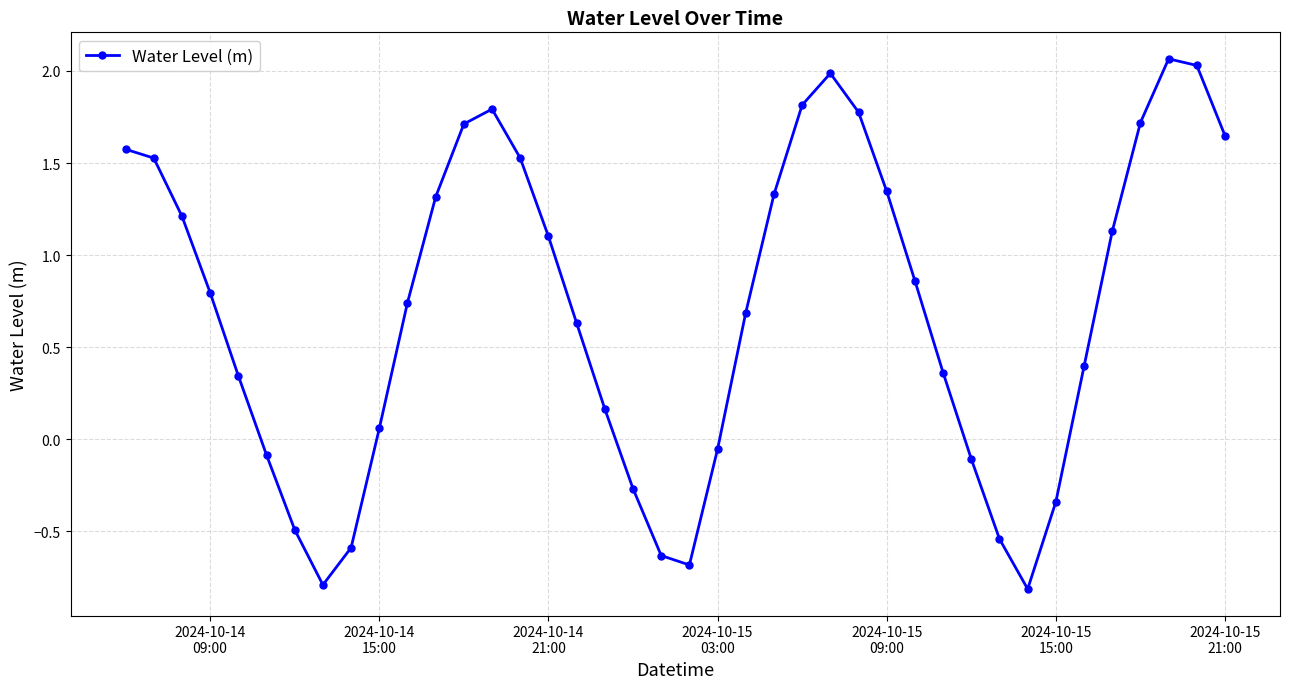

How many interior local valleys (lower than both neighbors) does the data have?

3